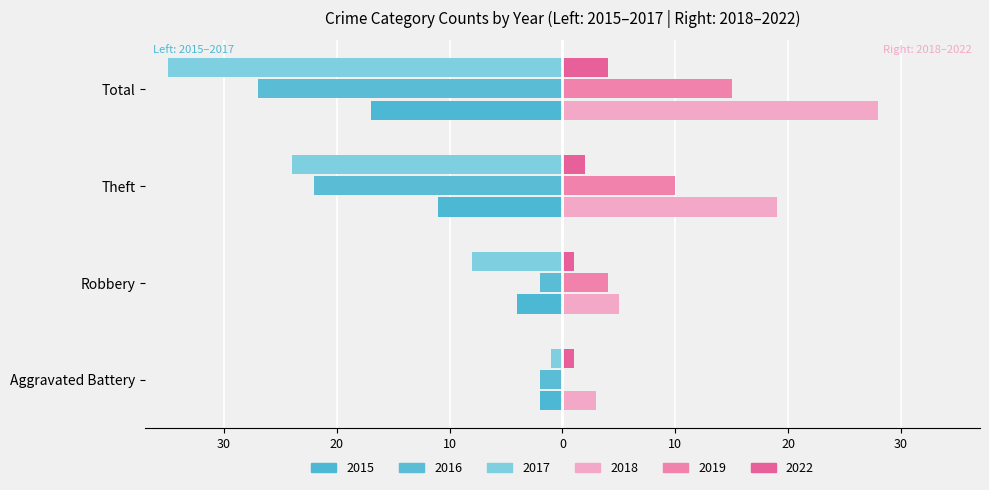

How many categories are shown in the chart?

4